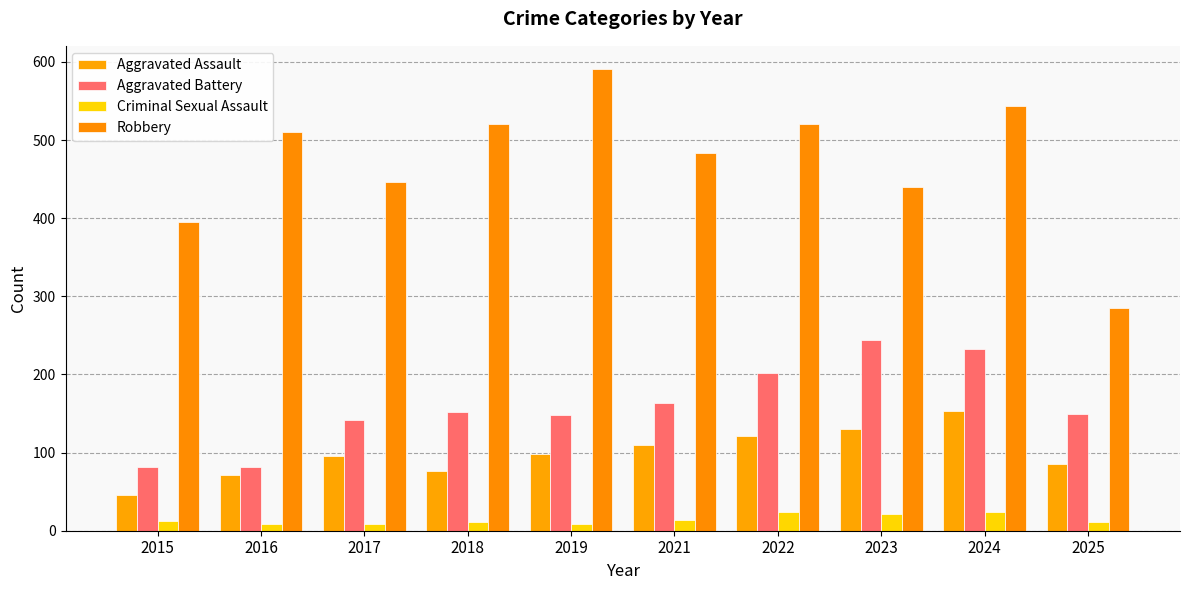

What is the total value across all series at 2025?

531